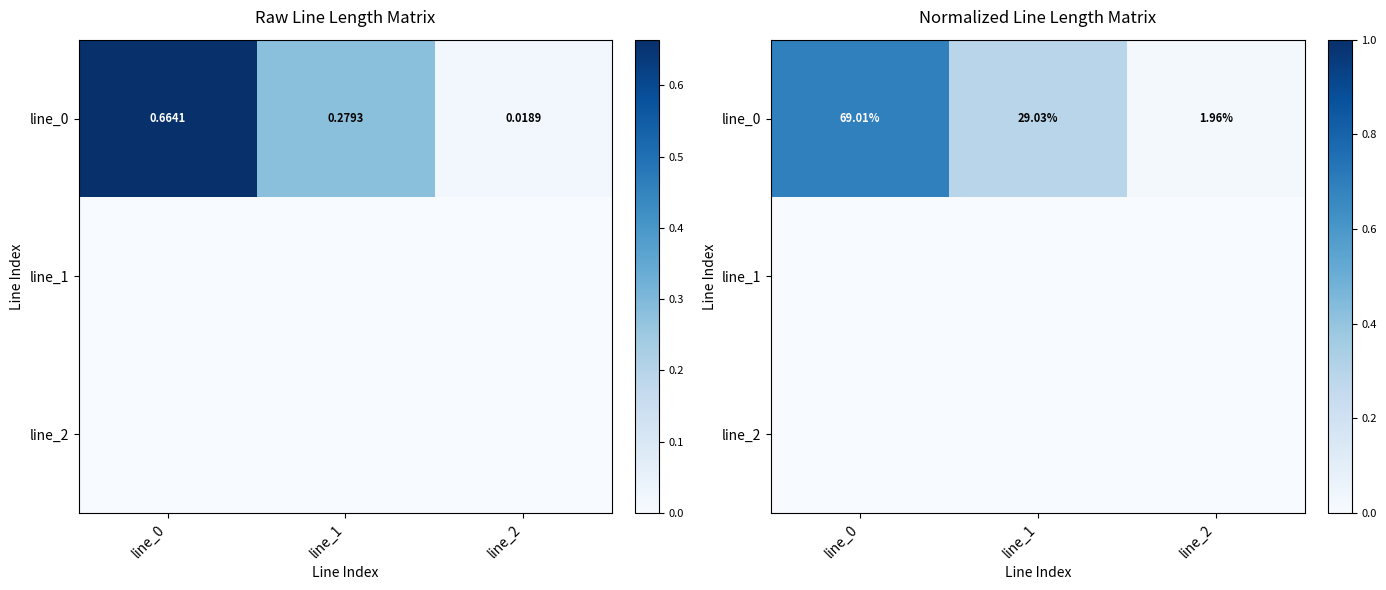

What is the total value across all series at line_1?

0.3